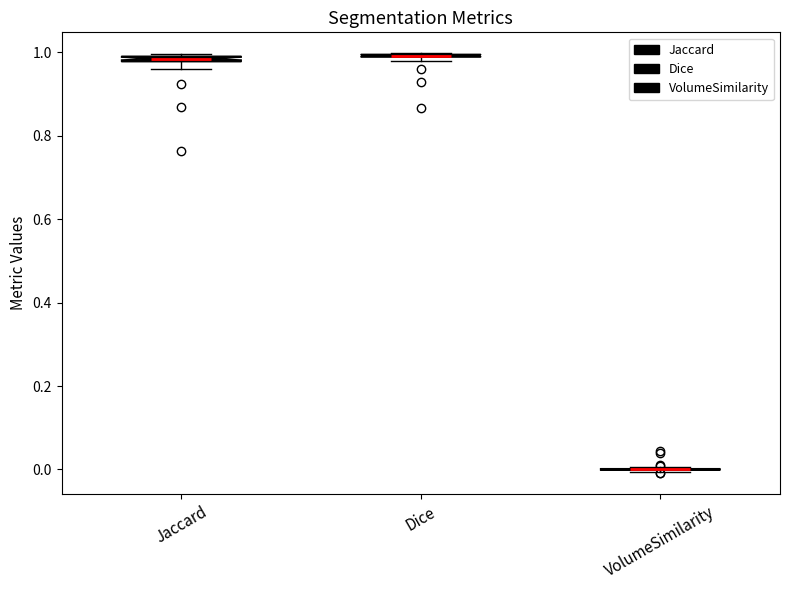

Where is the lower edge of the box for Dice on the y-axis? The values are not printed on the chart, so give them approximately, as read against the axis.

0.98